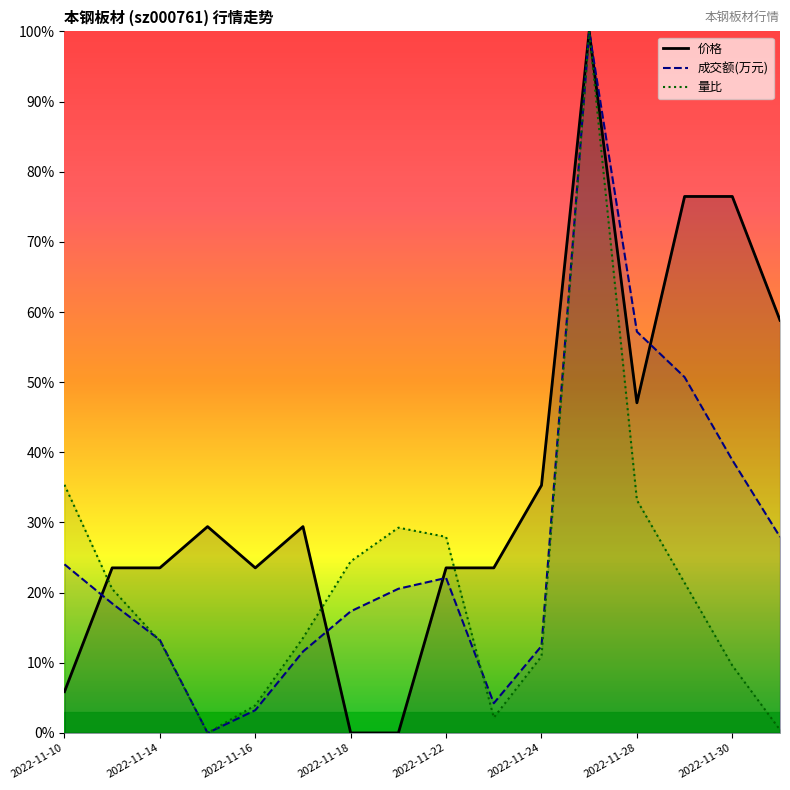

Between 2022-11-16 and 2022-11-30, which series saw the biggest shift?

价格